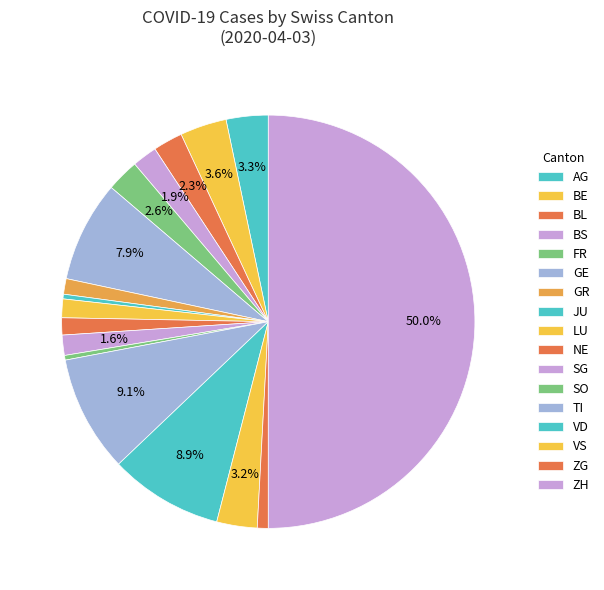

Count the number of slices in the pie.

17